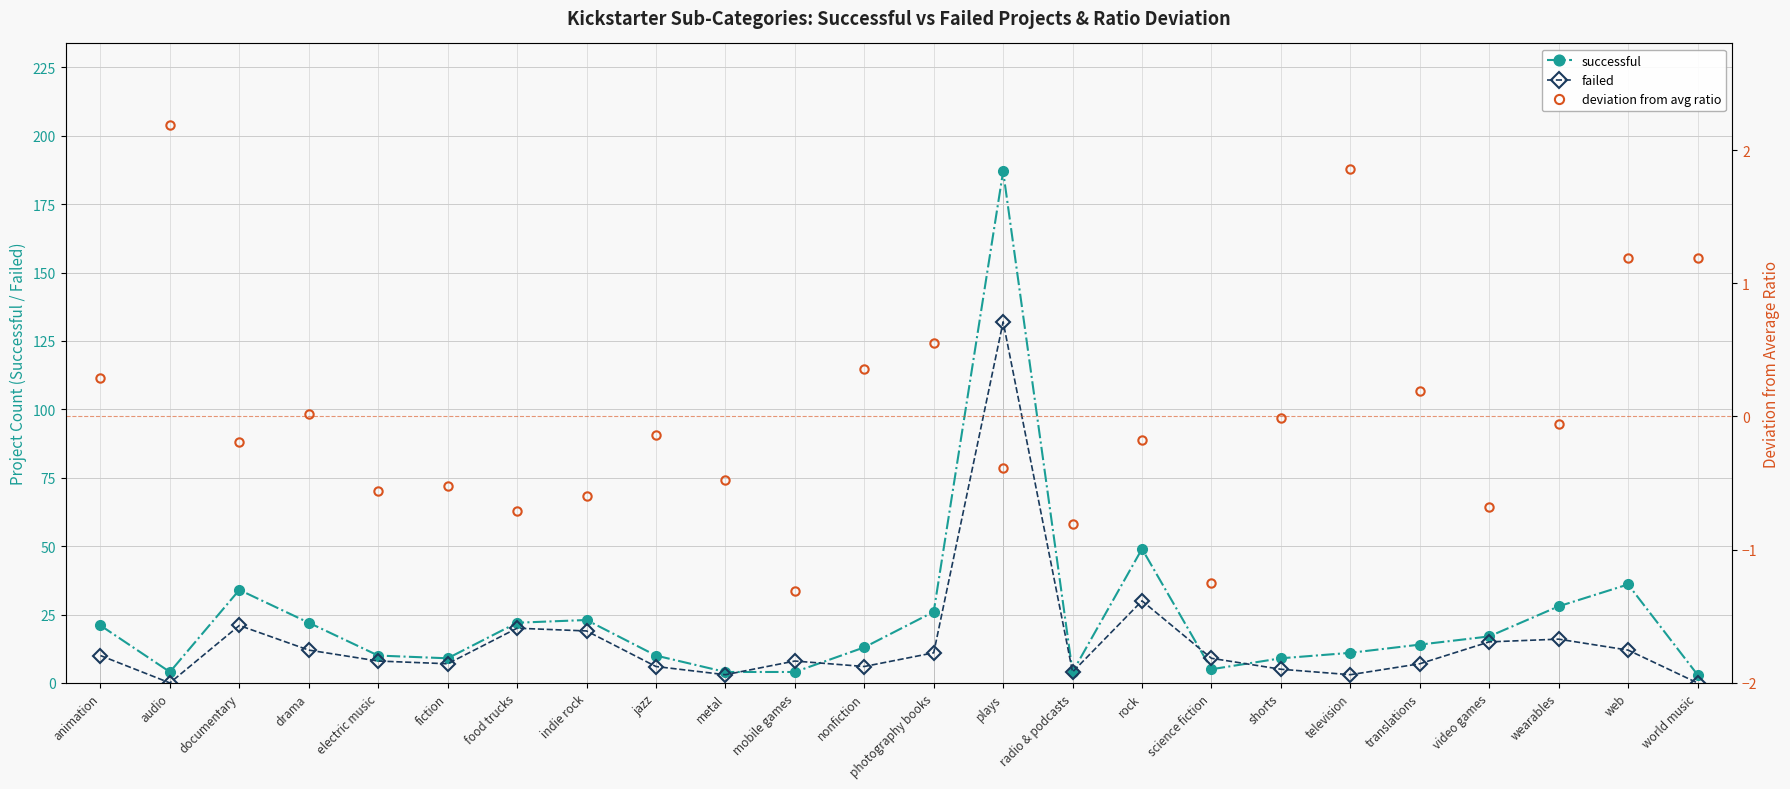

Reading left to right, what are all the values shown in this chart?

successful: animation=21.0	audio=4.0	documentary=34.0	drama=22.0	electric music=10.0	fiction=9.0	food trucks=22.0	indie rock=23.0	jazz=10.0	metal=4.0	mobile games=4.0	nonfiction=13.0	photography books=26.0	plays=187.0	radio & podcasts=4.0	rock=49.0	science fiction=5.0	shorts=9.0	television=11.0	translations=14.0	video games=17.0	wearables=28.0	web=36.0	world music=3.0
failed: animation=10.0	audio=0.0	documentary=21.0	drama=12.0	electric music=8.0	fiction=7.0	food trucks=20.0	indie rock=19.0	jazz=6.0	metal=3.0	mobile games=8.0	nonfiction=6.0	photography books=11.0	plays=132.0	radio & podcasts=4.0	rock=30.0	science fiction=9.0	shorts=5.0	television=3.0	translations=7.0	video games=15.0	wearables=16.0	web=12.0	world music=0.0
deviation from avg ratio: animation=0.3	audio=2.2	documentary=-0.2	drama=0.0	electric music=-0.6	fiction=-0.5	food trucks=-0.7	indie rock=-0.6	jazz=-0.1	metal=-0.5	mobile games=-1.3	nonfiction=0.4	photography books=0.6	plays=-0.4	radio & podcasts=-0.8	rock=-0.2	science fiction=-1.2	shorts=-0.0	television=1.9	translations=0.2	video games=-0.7	wearables=-0.1	web=1.2	world music=1.2